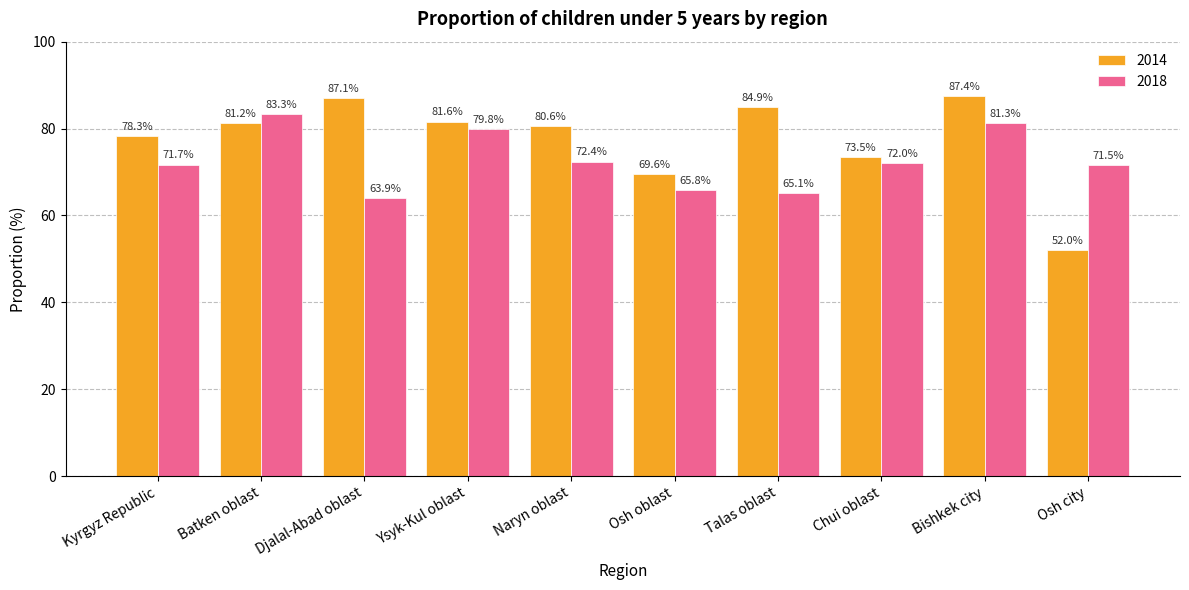

At how many categories does at least one series exceed 56?

10